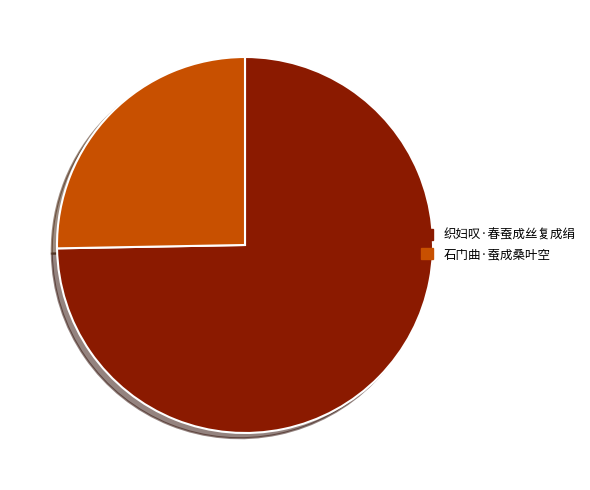

Is it true that 织妇叹·春蚕成丝复成绢 is 75% of the pie?

True